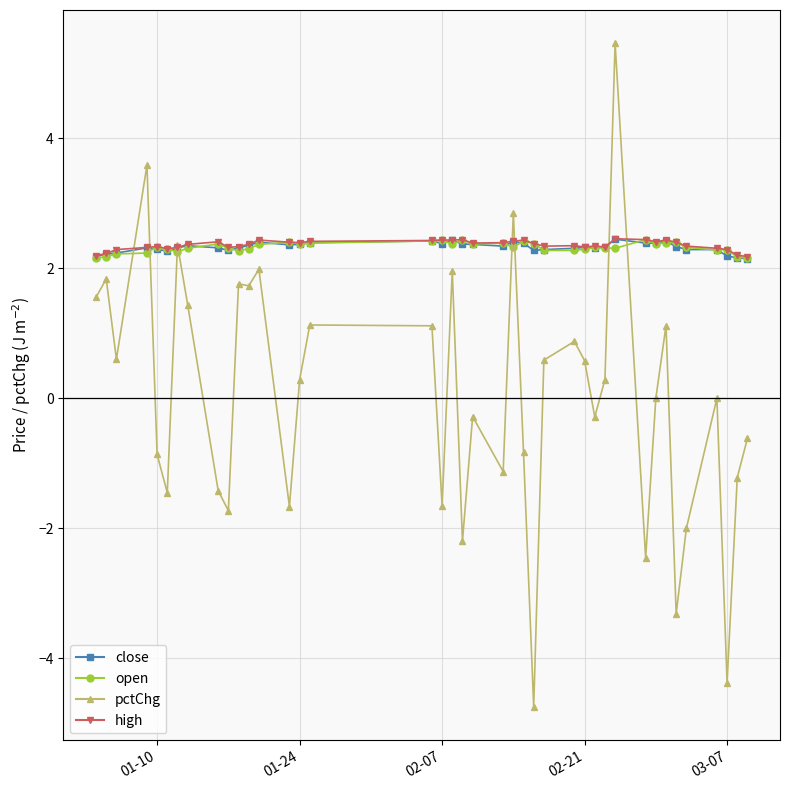

True or false: high has more than 2 interior local peaks.

True